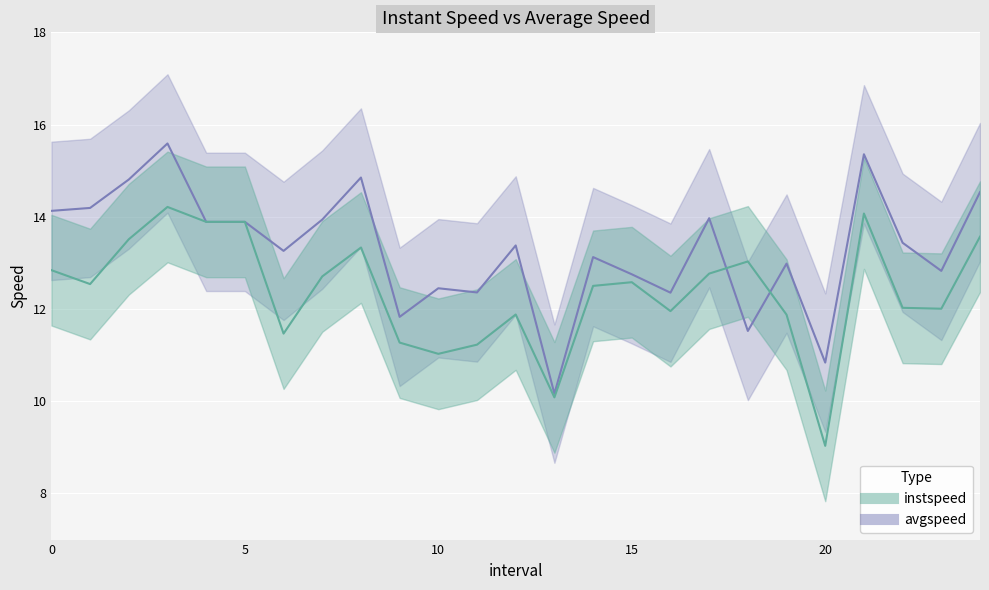

True or false: instspeed and avgspeed cross at least once.

True